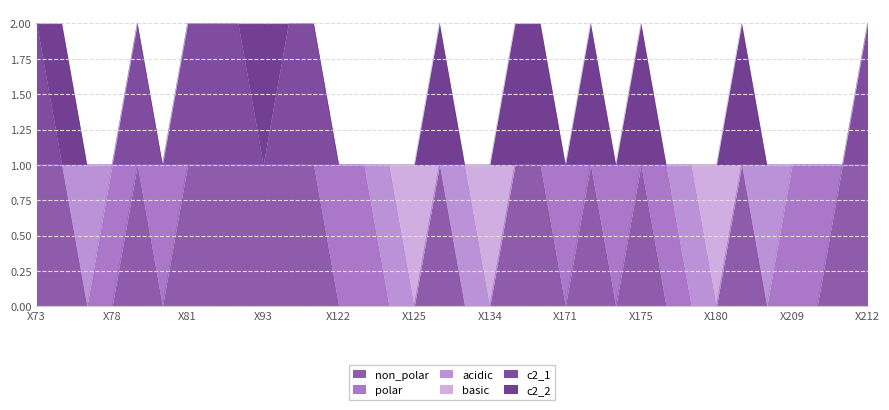

Between X74 and X212, which series saw the biggest shift?

c2_1